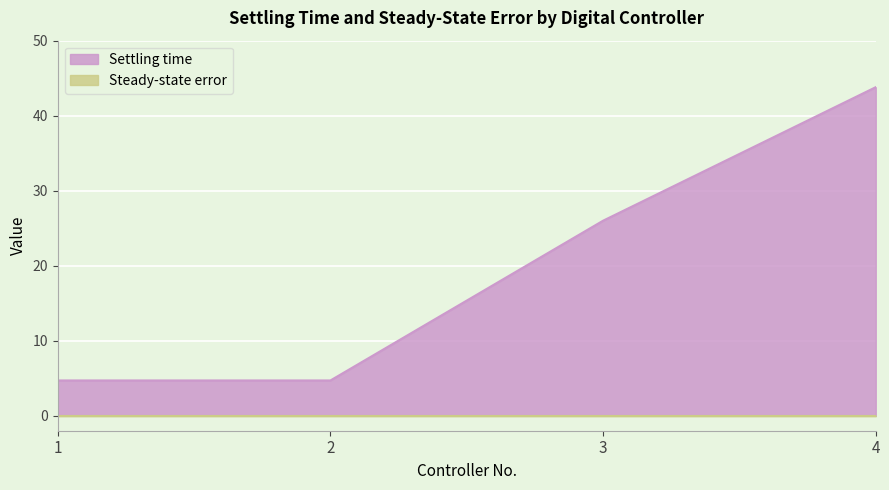

How many categories are shown in the chart?

4